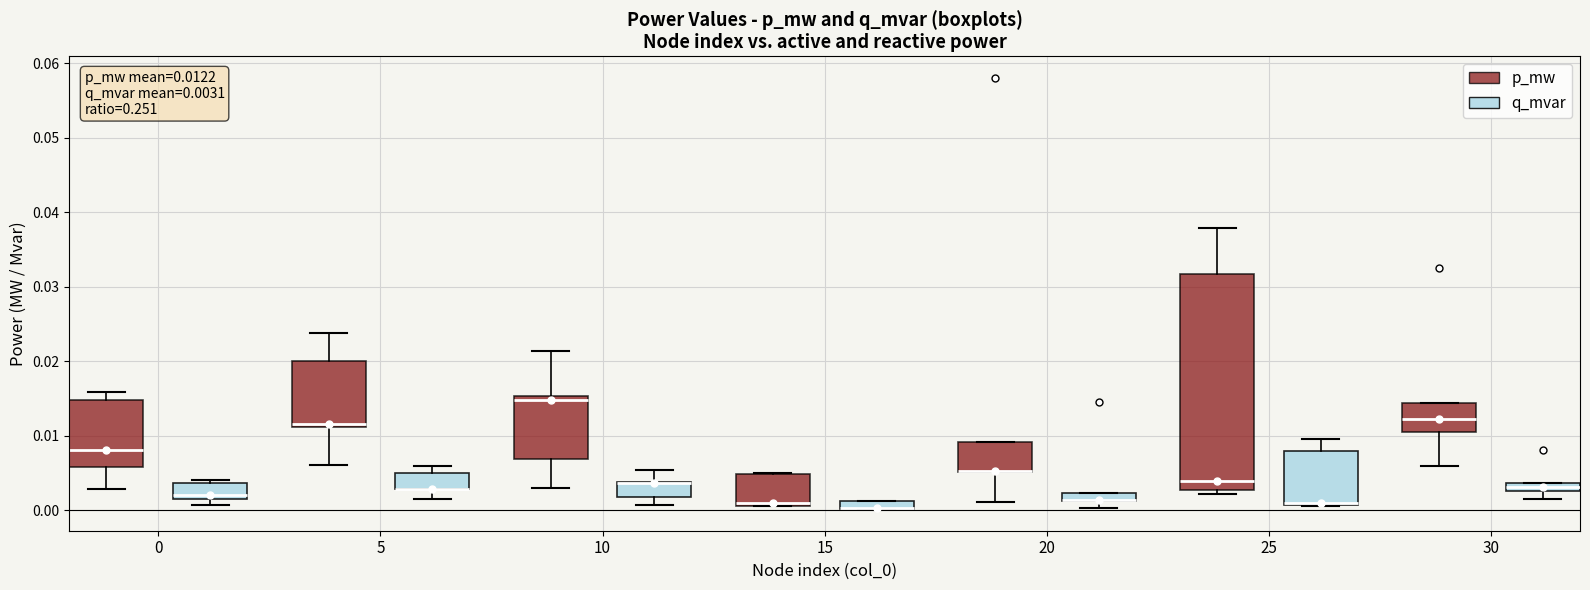

Comparing the boxes themselves (not the whiskers), which one is the tallest?

25 (p_mw)